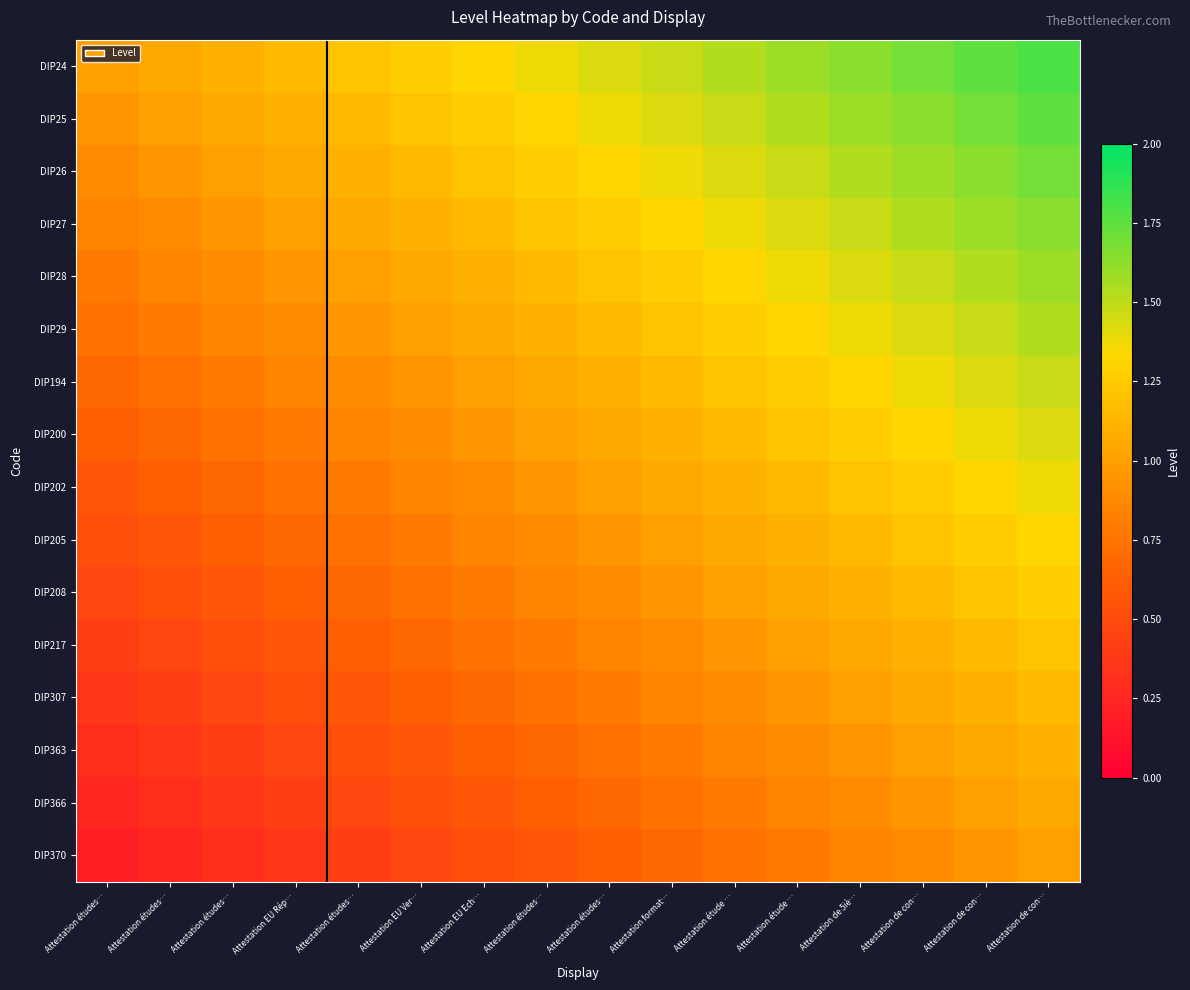

Which series has the largest total across all categories?

DIP24